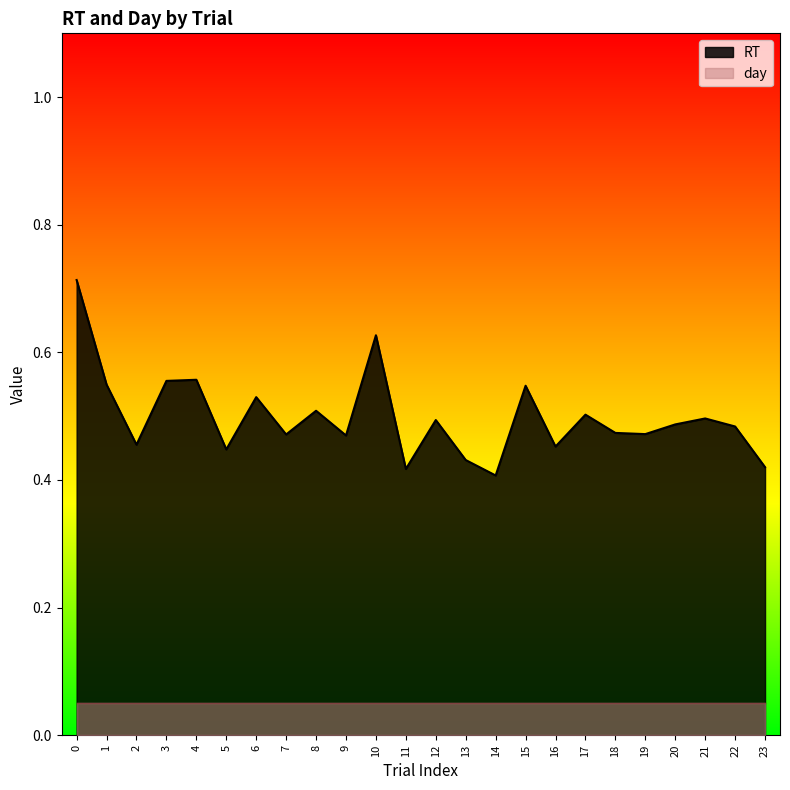

The value at 6 is 0.5. True or false?

True